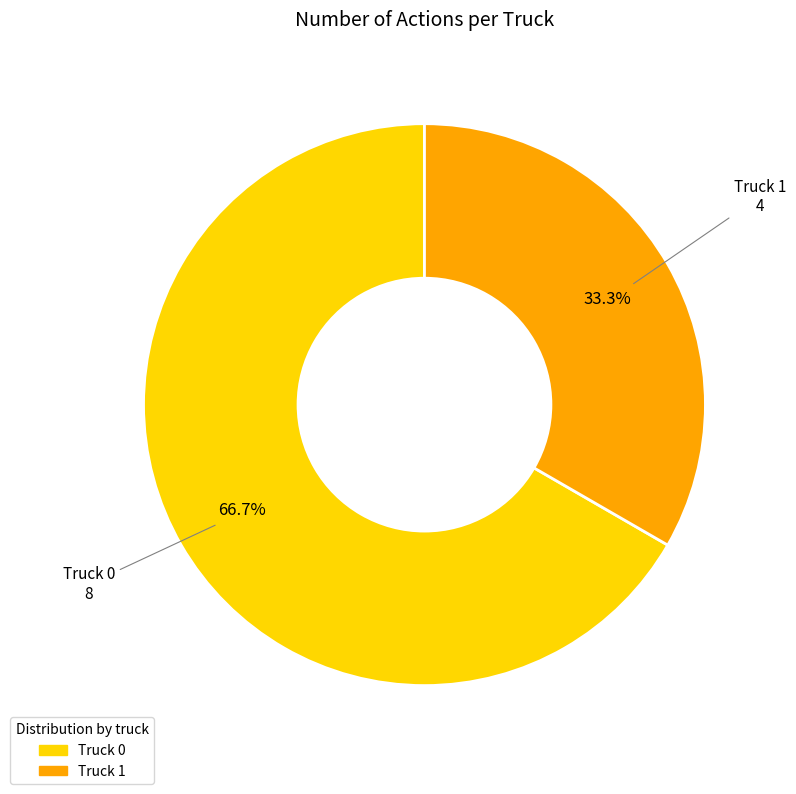

What is the largest slice in the pie chart?

Truck 0